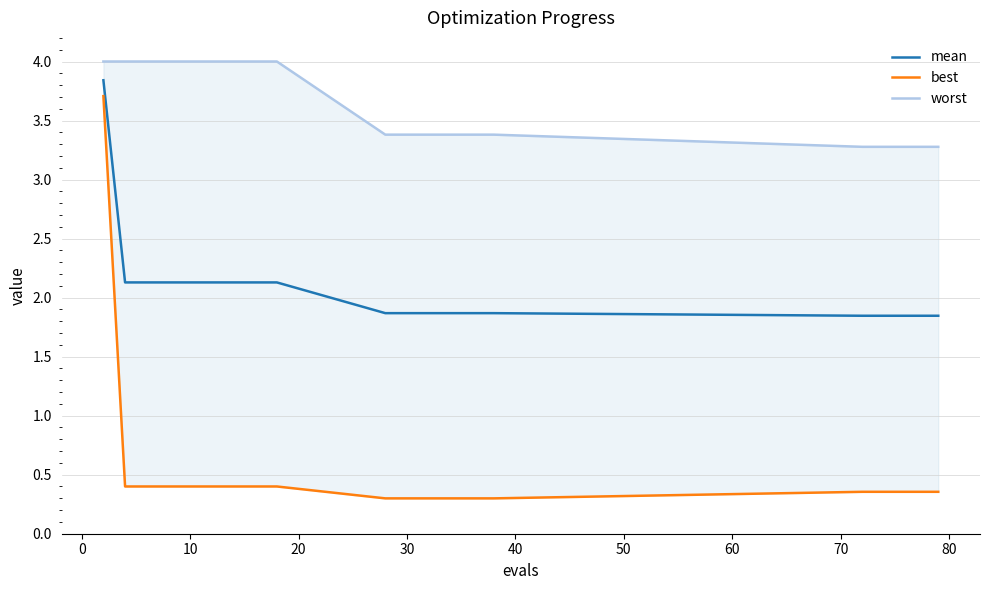

What is the maximum value for mean?

3.8